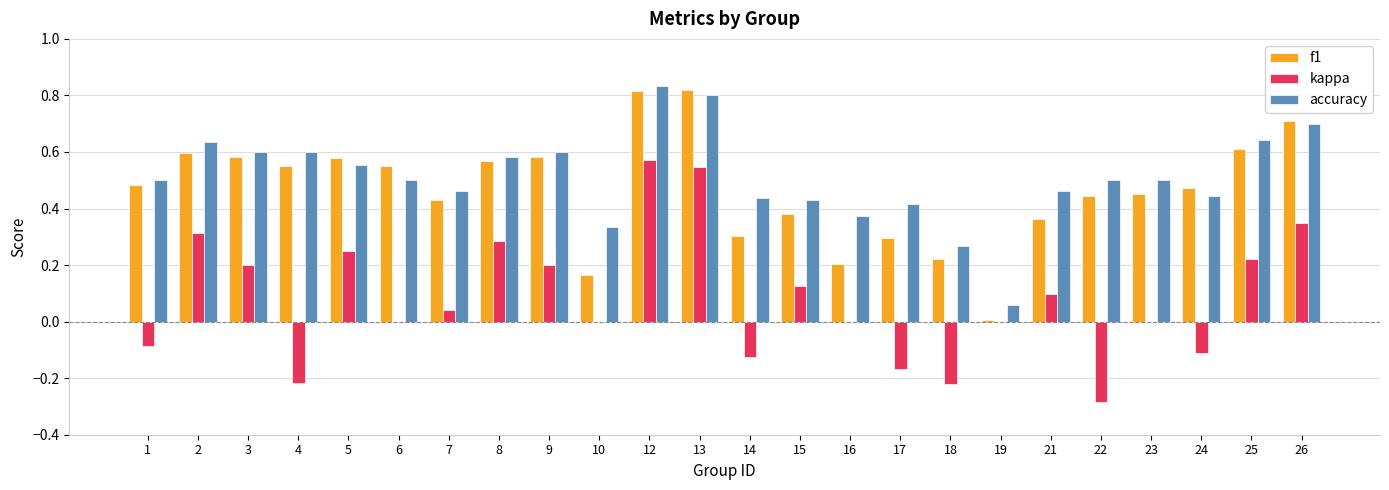

What are all the series names shown in the legend?

f1, kappa, accuracy